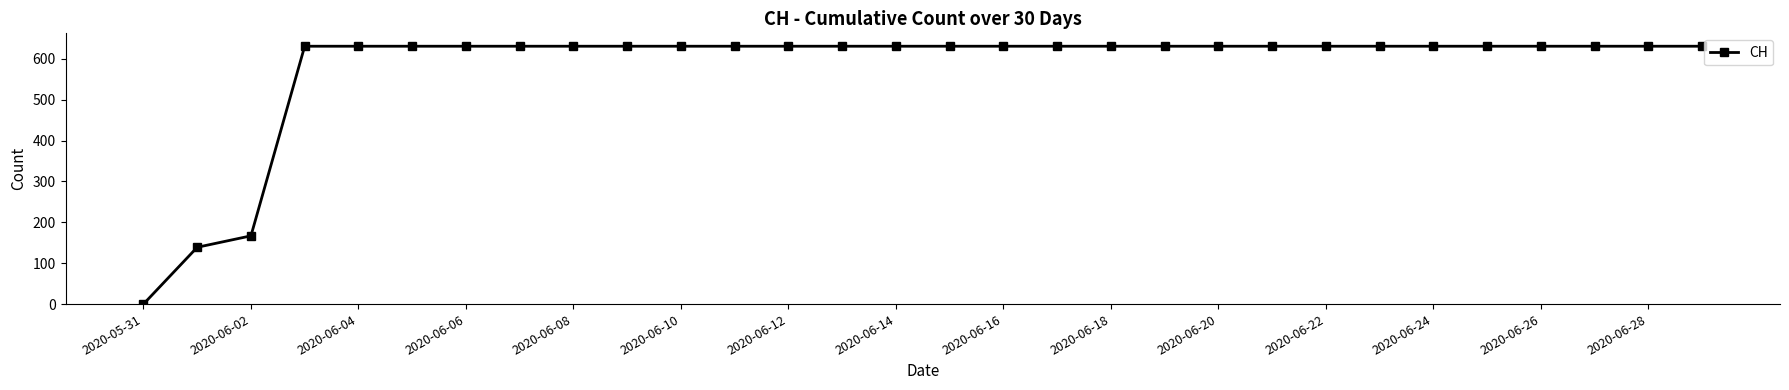

What is the greatest value displayed?

631